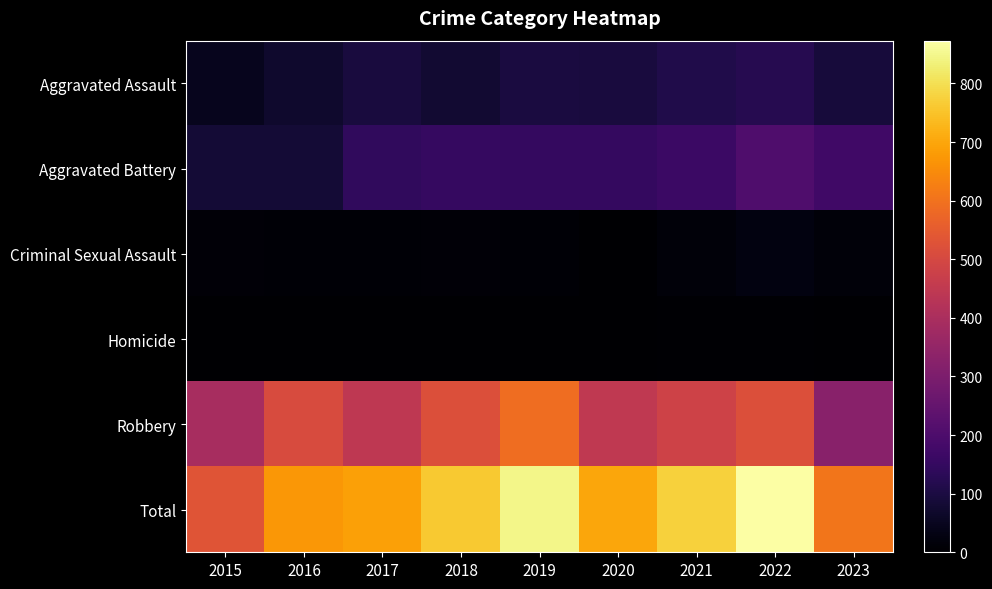

Between 2023 and 2017, which is larger?

2017